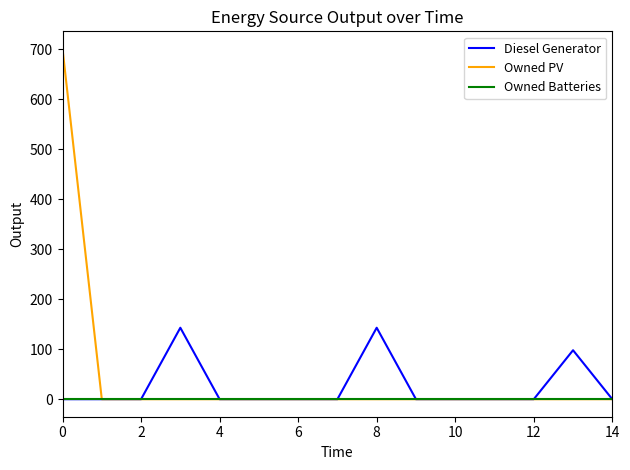

Which series has the widest spread of values?

Owned PV